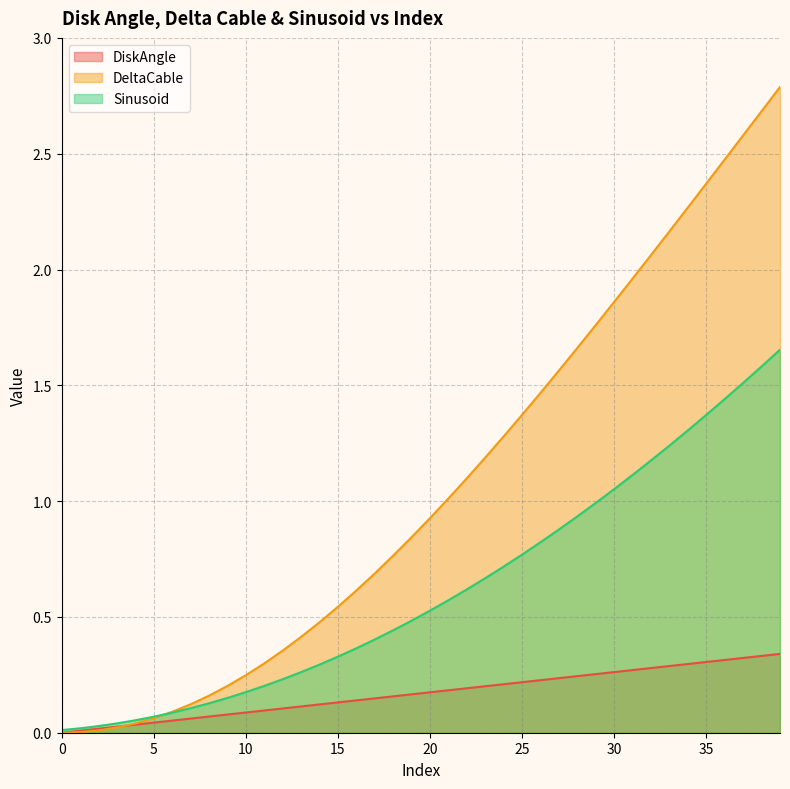

At which category is the sum across all series the highest?

39